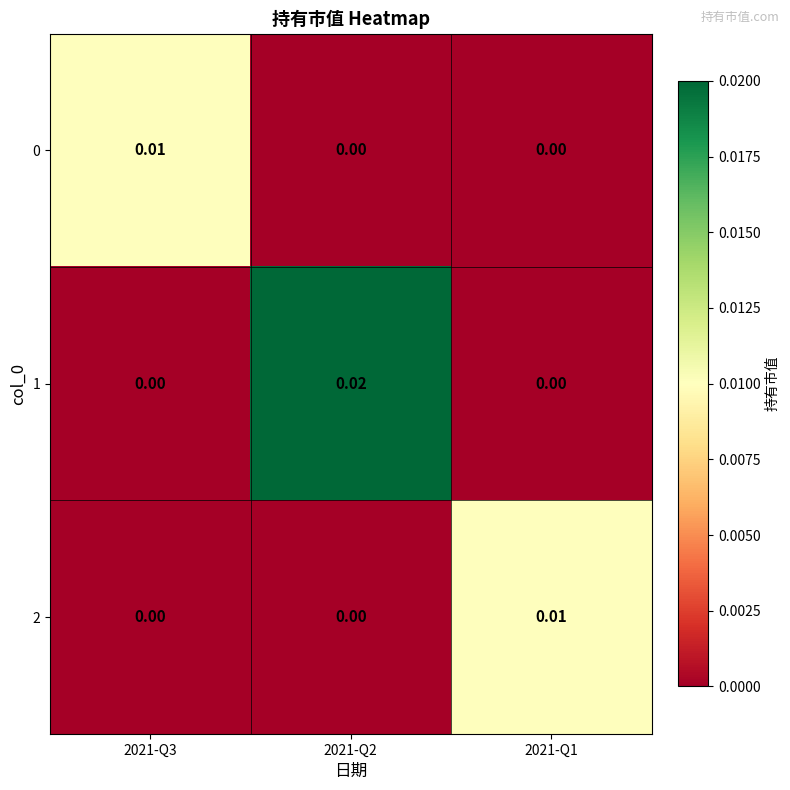

Which series has the widest spread of values?

1